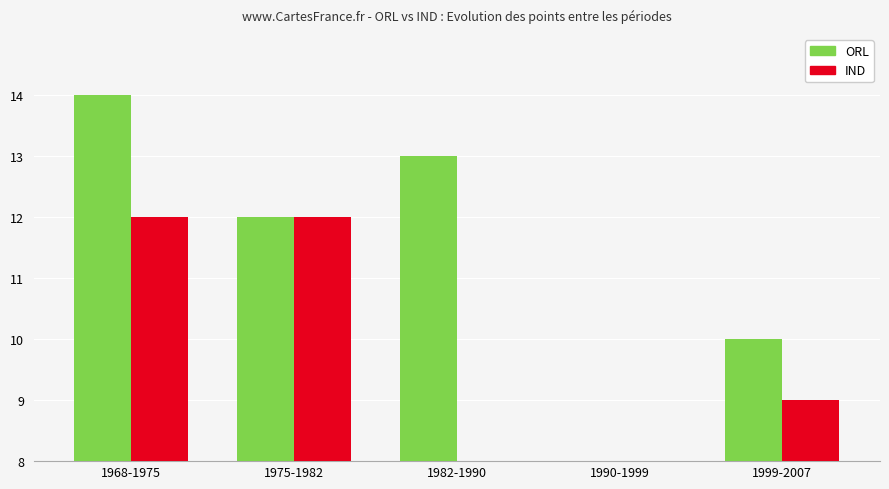

The value of ORL at 1982-1990 is 18. True or false?

False